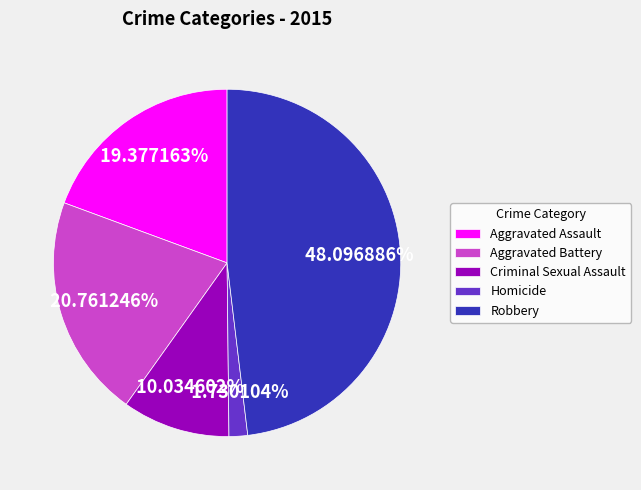

Combined, do Criminal Sexual Assault and Aggravated Battery account for over 50%?

No